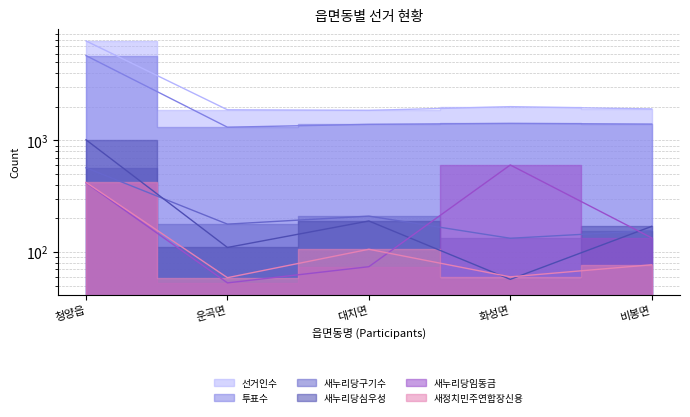

Does the chart display data point markers on the line(s)?

No